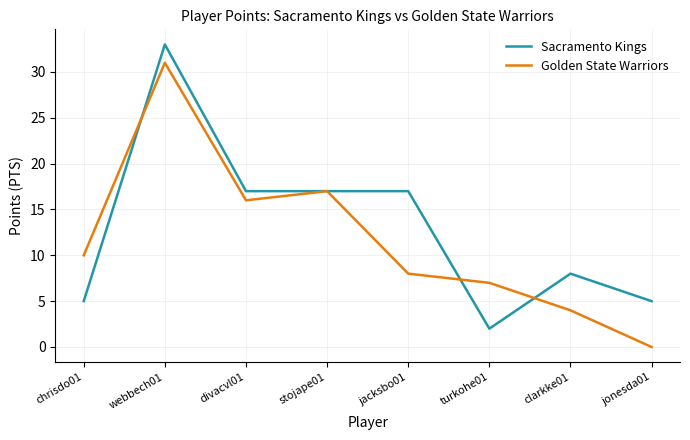

What position from the right is chrisdo01?

8